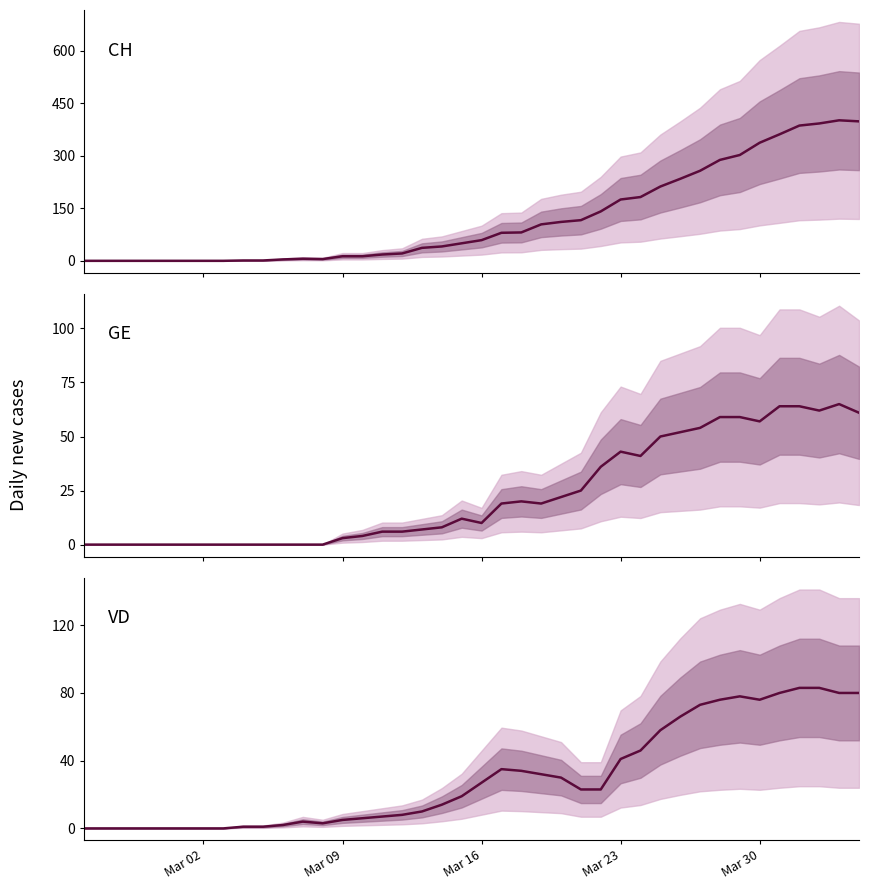

True or false: GE has more than 1 points higher than both neighbors.

True